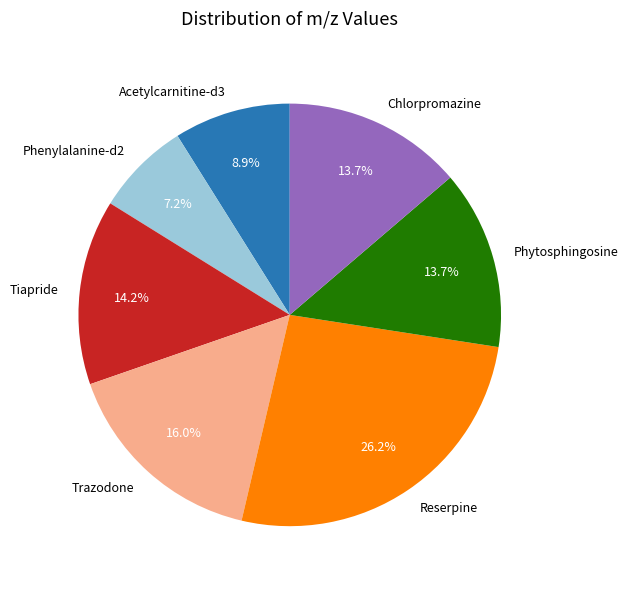

Count the number of slices in the pie.

7